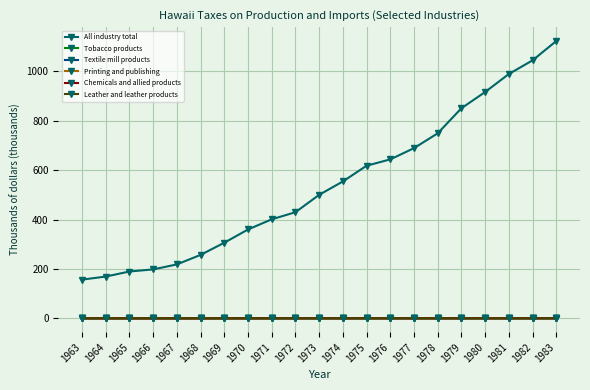

Between 1965 and 1975, which series saw the biggest shift?

All industry total